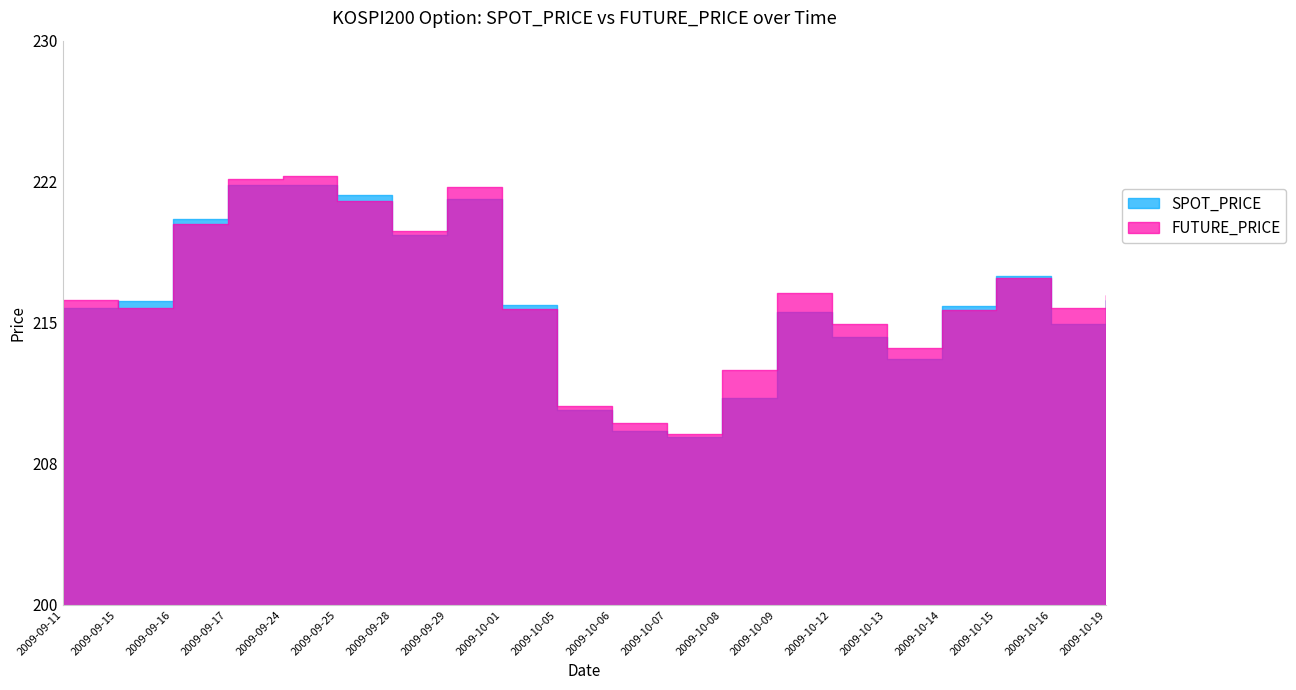

Which category has the lowest value in the SPOT_PRICE series?

2009-10-07